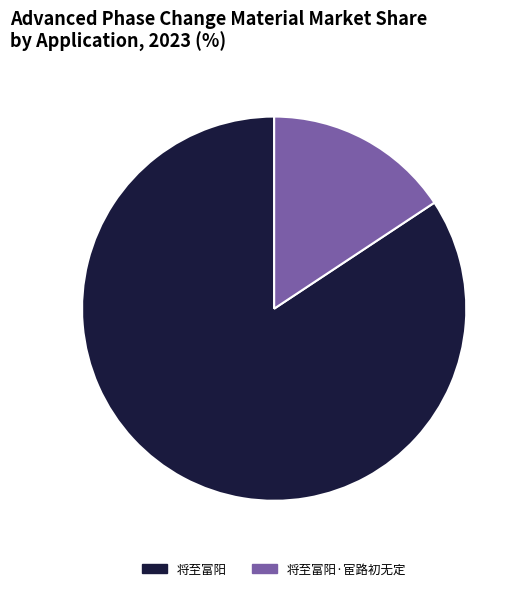

Is it true that 将至富阳·宦路初无定 is 16% of the pie?

True